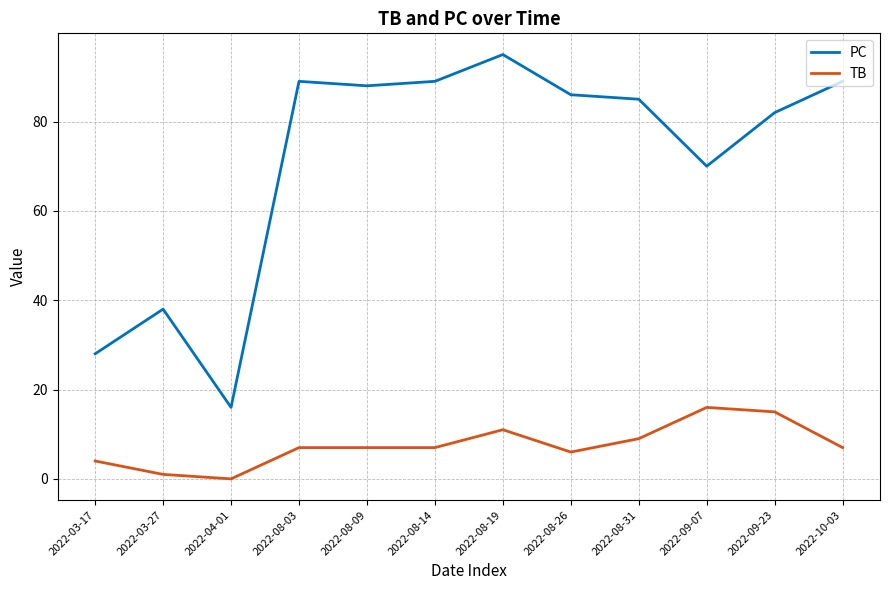

How many series are shown in this chart?

2